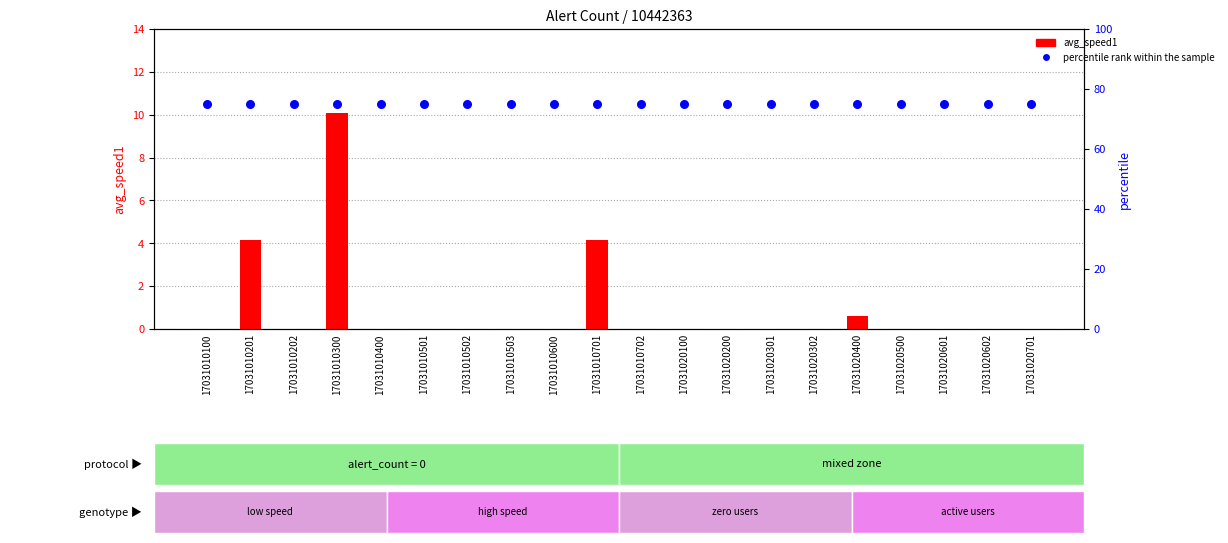

Which series reaches the maximum Y coordinate?

percentile rank within the sample